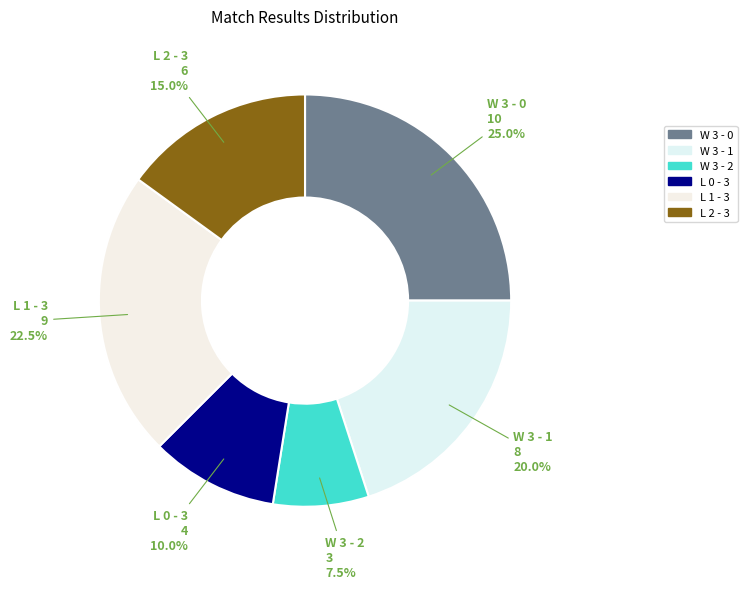

Rank the categories by value from lowest to highest.

W 3 - 2, L 0 - 3, L 2 - 3, W 3 - 1, L 1 - 3, W 3 - 0